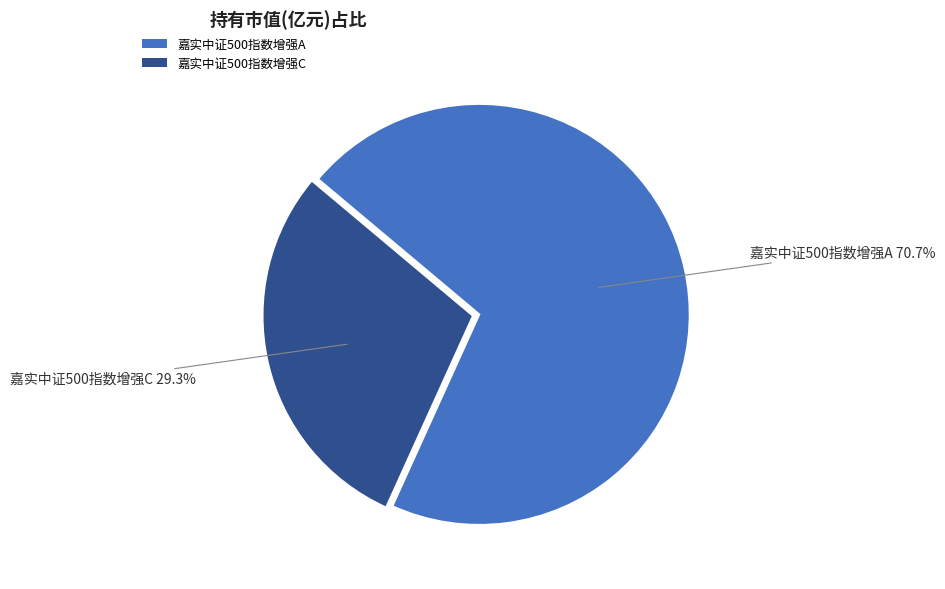

What percentage do 嘉实中证500指数增强C and 嘉实中证500指数增强A together represent?

100.0%